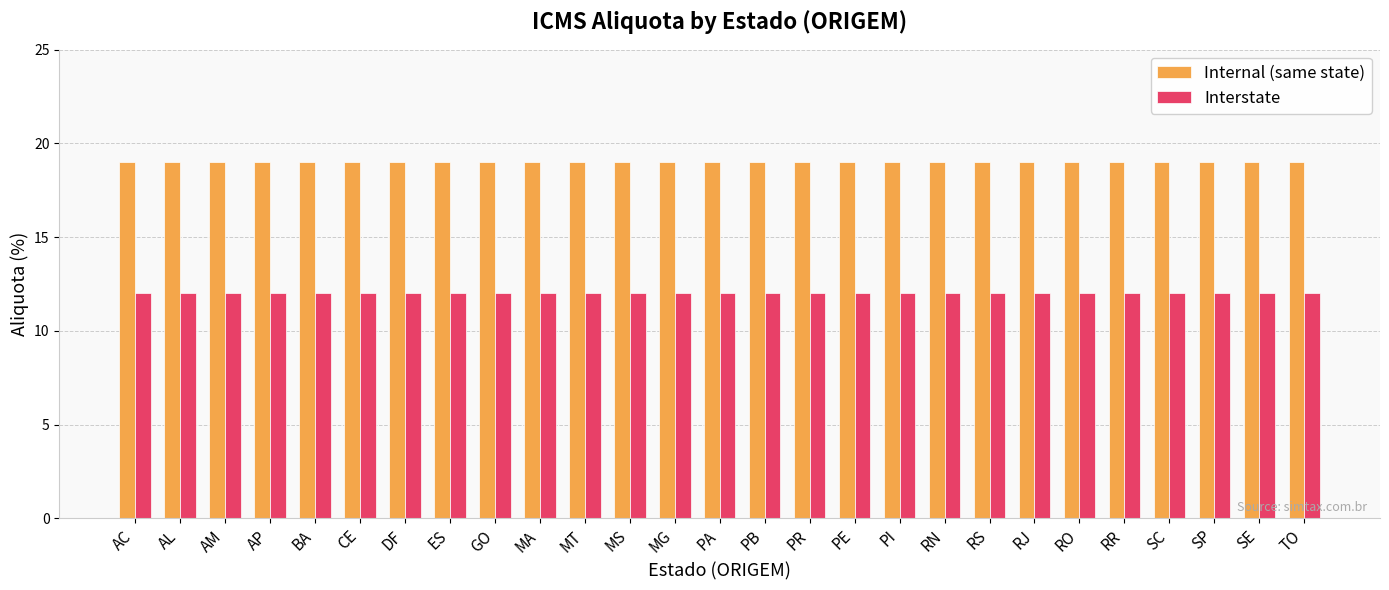

What is the value of the Interstate bar at the 20th from the left?

12